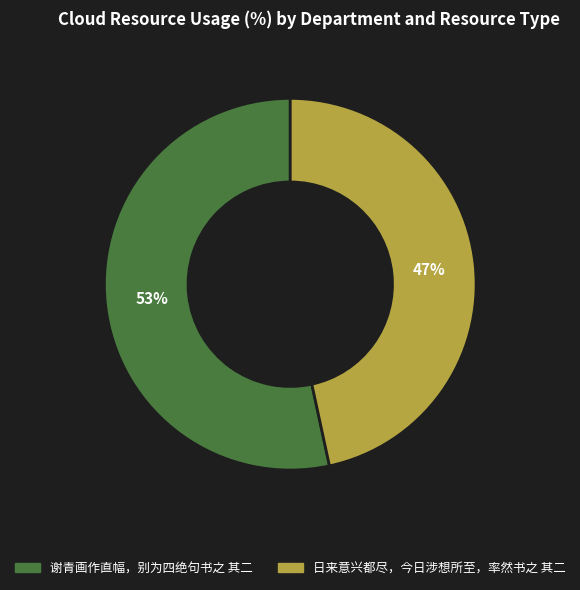

Rank the categories by value from highest to lowest.

谢青画作直幅，别为四绝句书之 其二, 日来意兴都尽，今日涉想所至，率然书之 其二